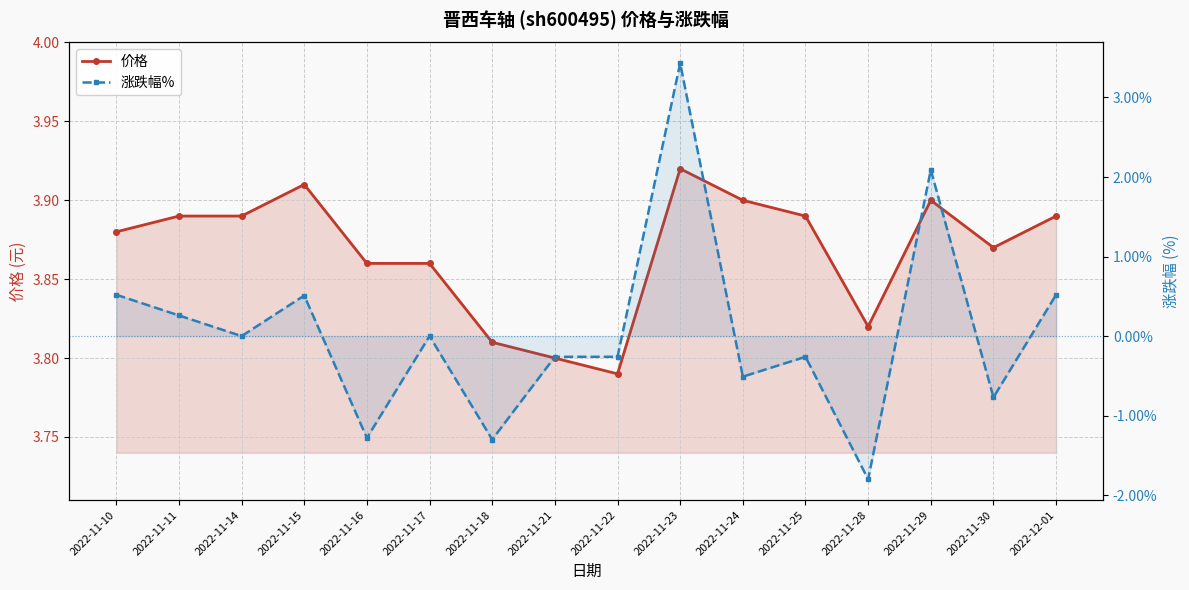

True or false: 涨跌幅% and 价格 intersect in this chart.

False